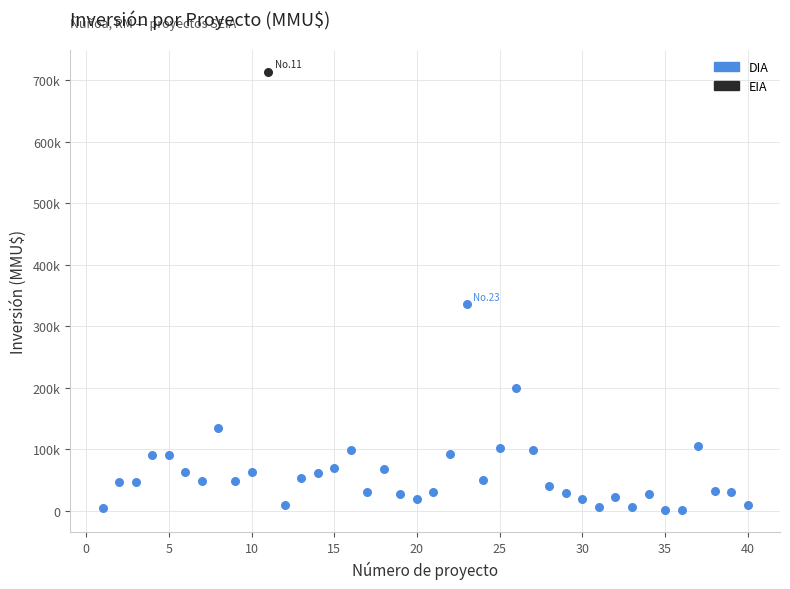

What are all the series names shown in the legend?

DIA, EIA